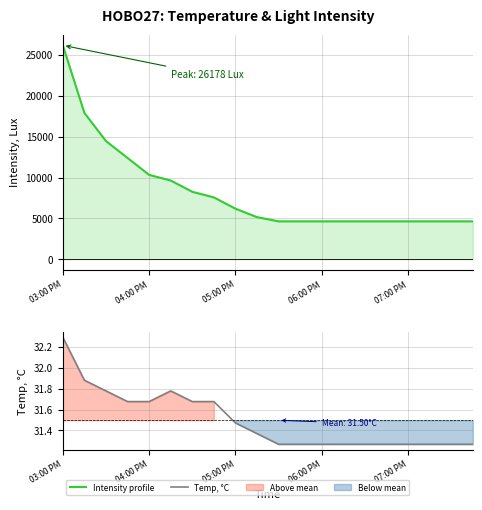

What is the difference between the second highest and second lowest values in the Temp, °C series?

0.6